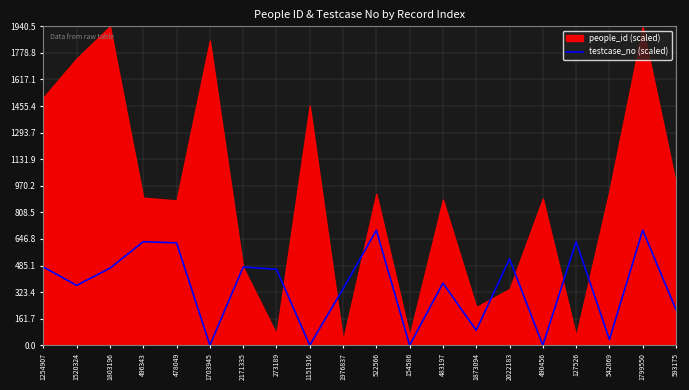

Where is the first local minimum?

1520324